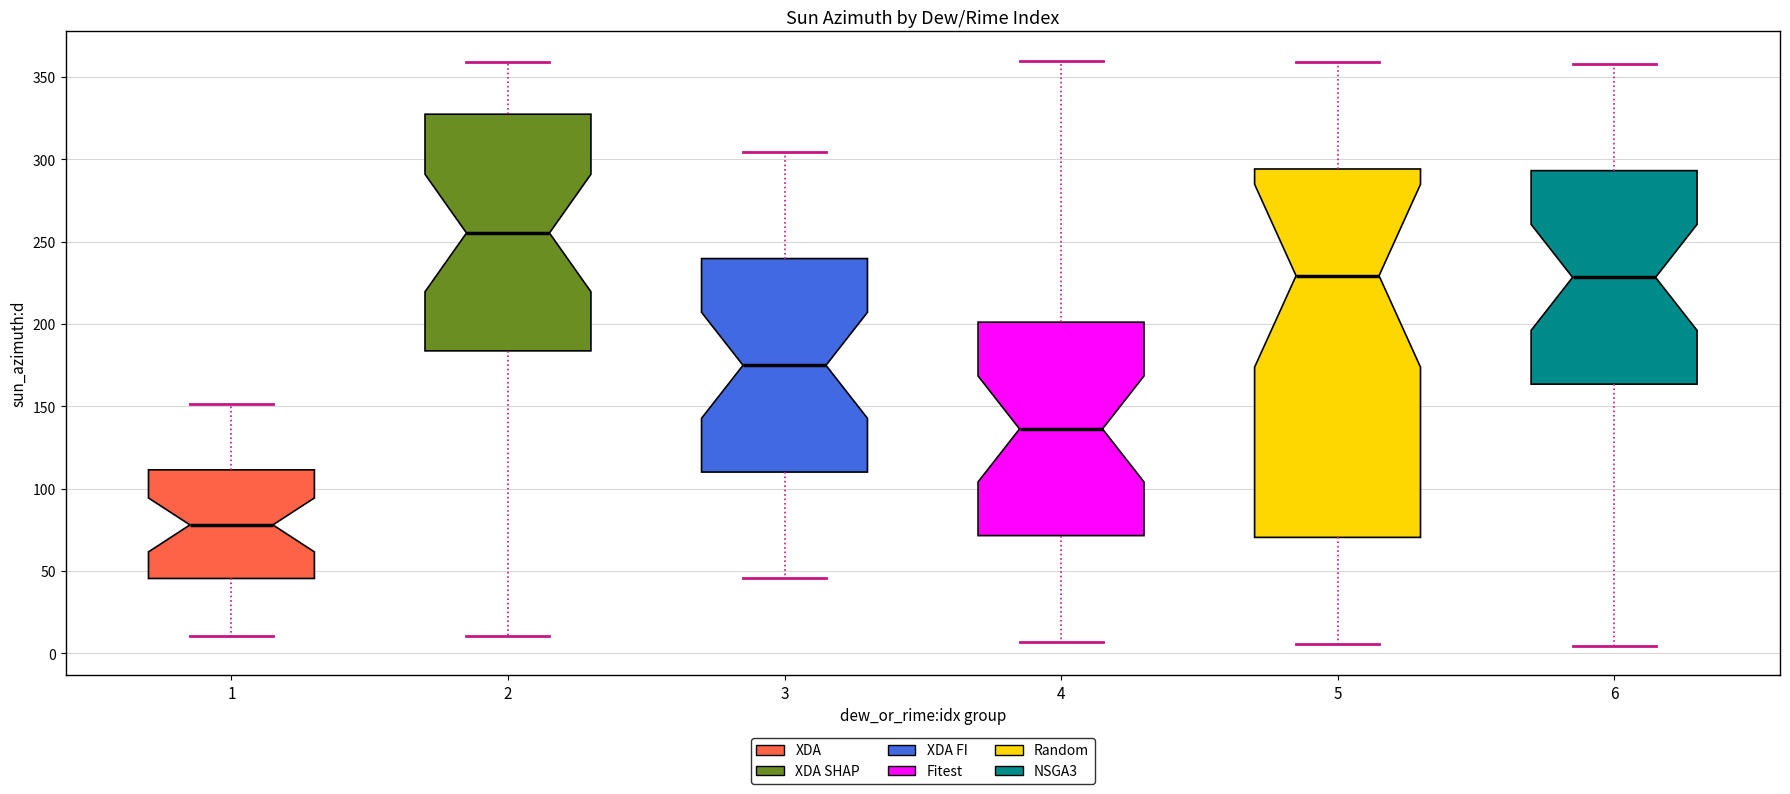

Comparing the boxes themselves (not the whiskers), which one is the tallest?

5